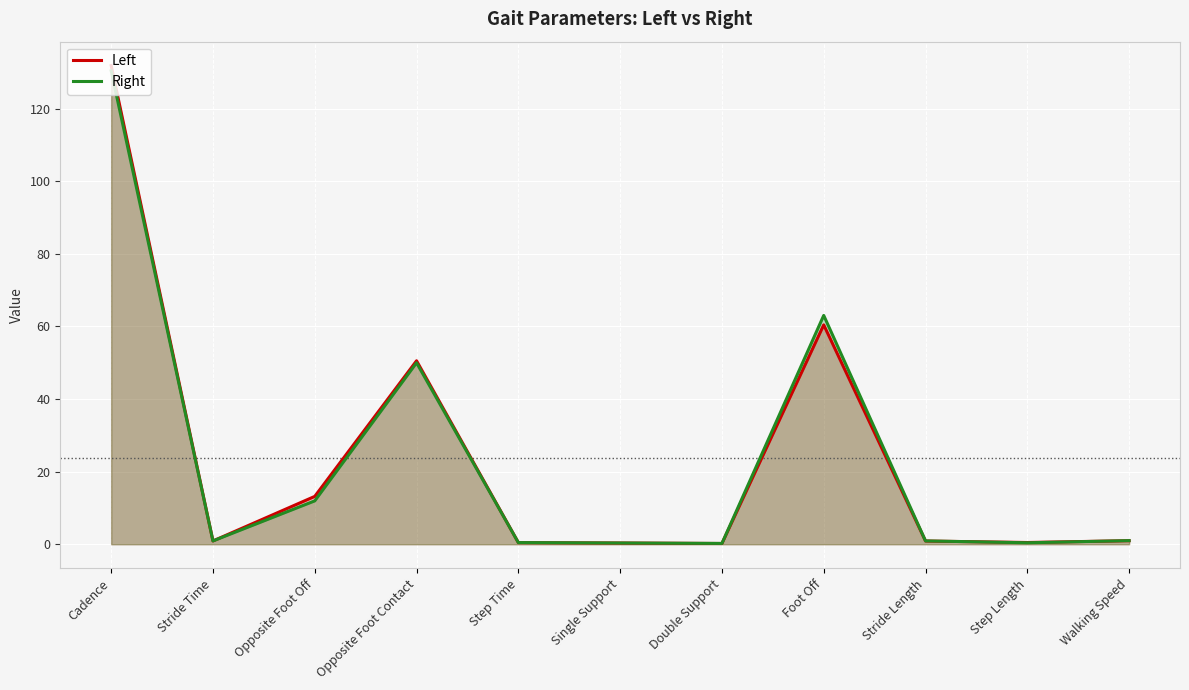

What position from the left is Stride Time?

2